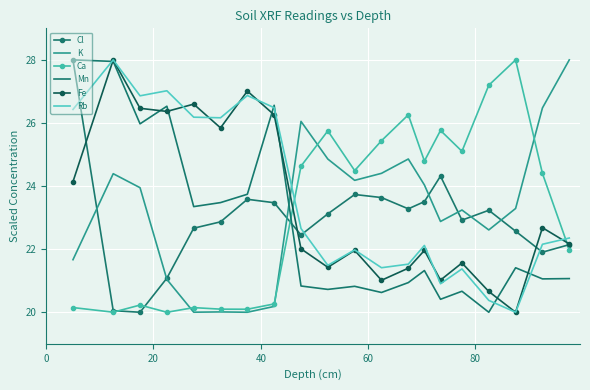

What is the greatest value displayed?

28.0